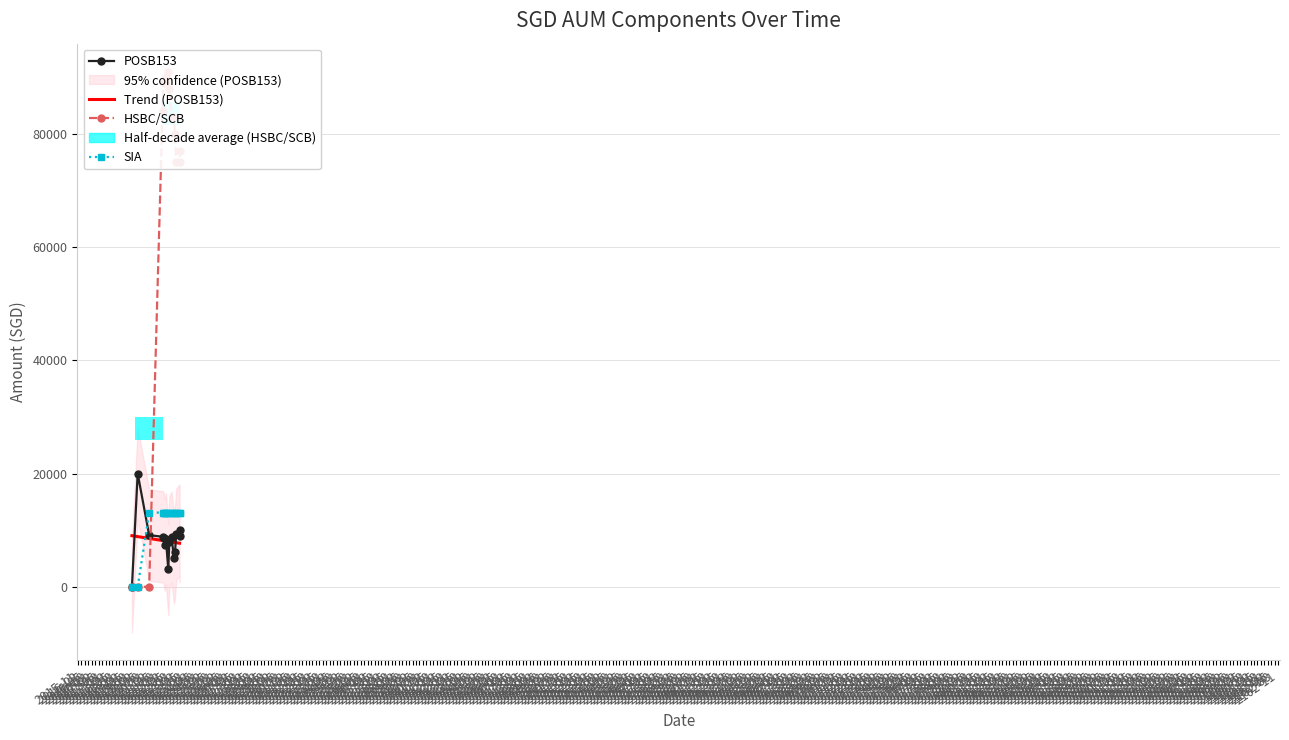

How many data points does each series have?

15